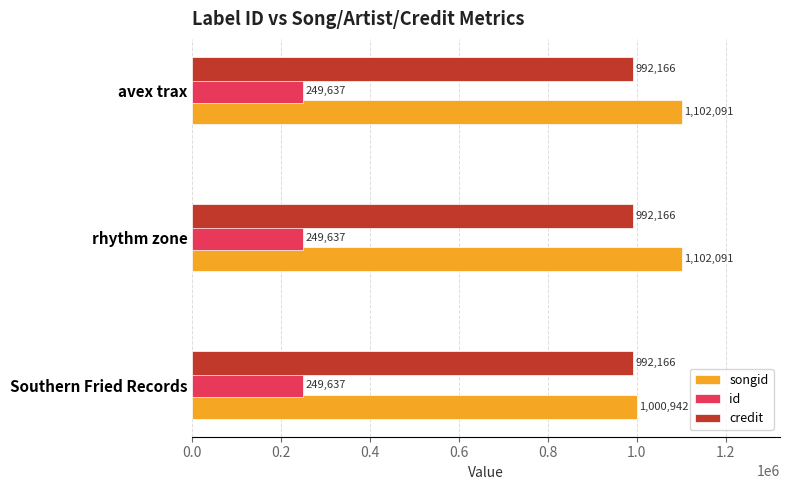

Rank the series by their maximum value, from lowest to highest.

id, credit, songid